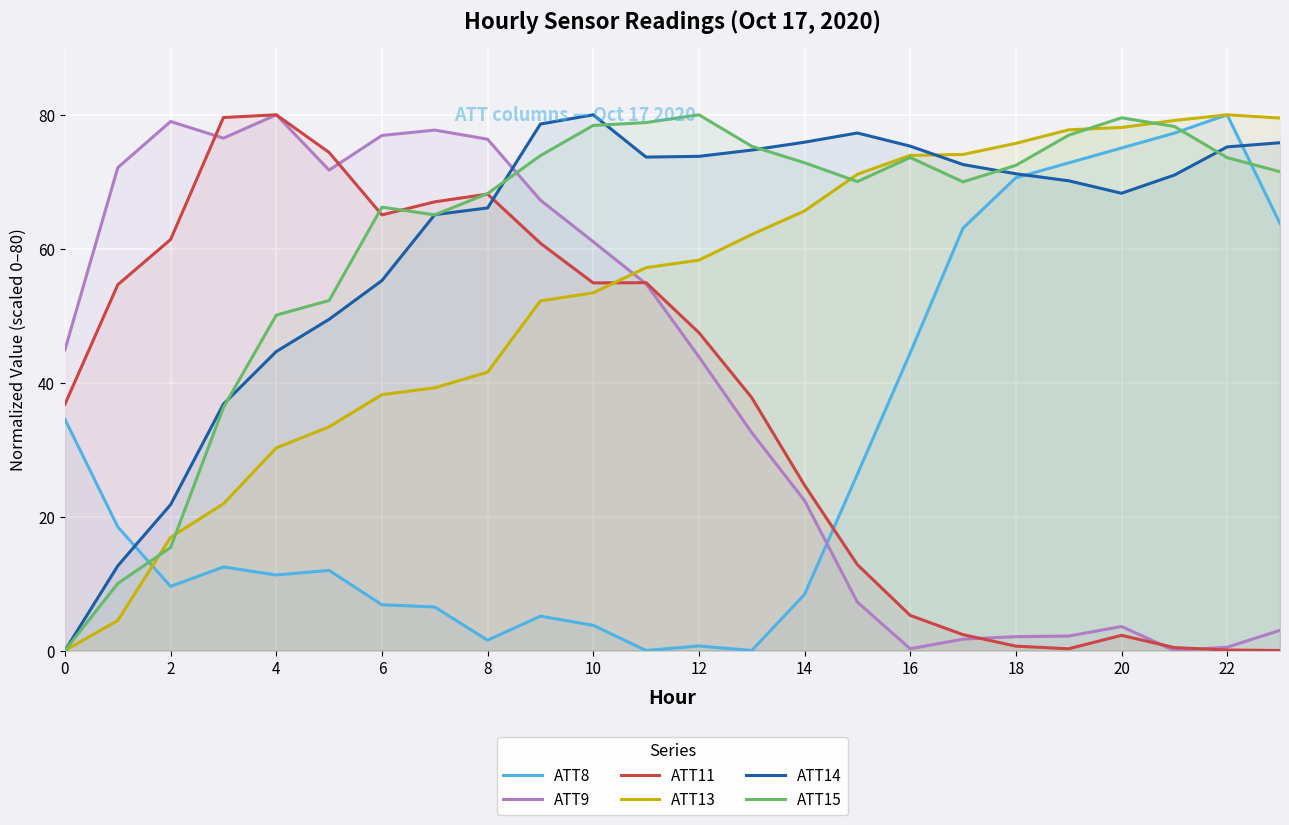

How many intersections are there between ATT14 and ATT8?

3